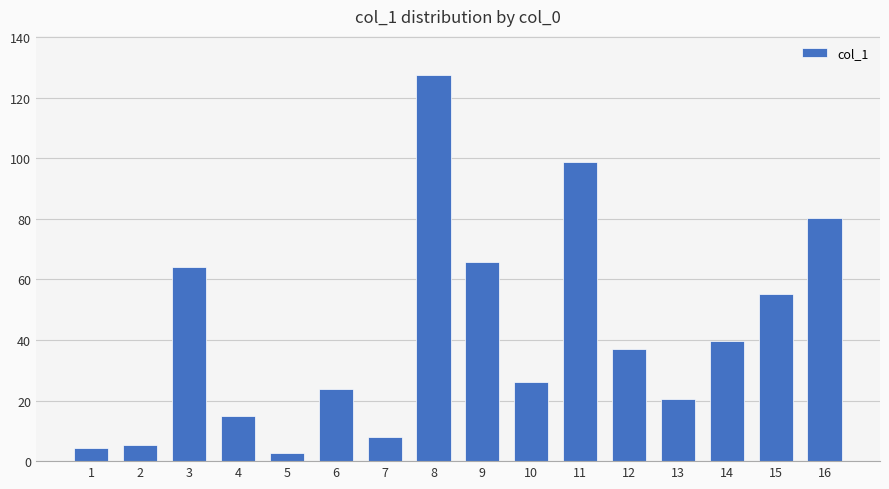

What is the approximate value at 11?

98.9